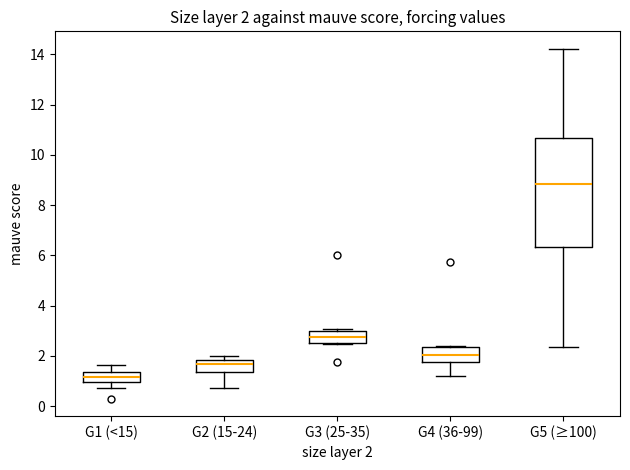

Which box has the lowest median line?

G1 (<15)